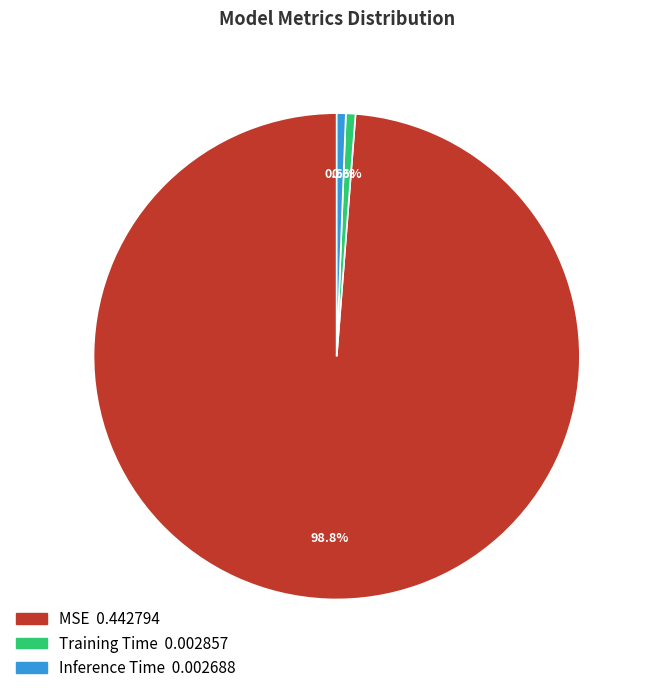

True or false: MSE accounts for 99% of the total.

True